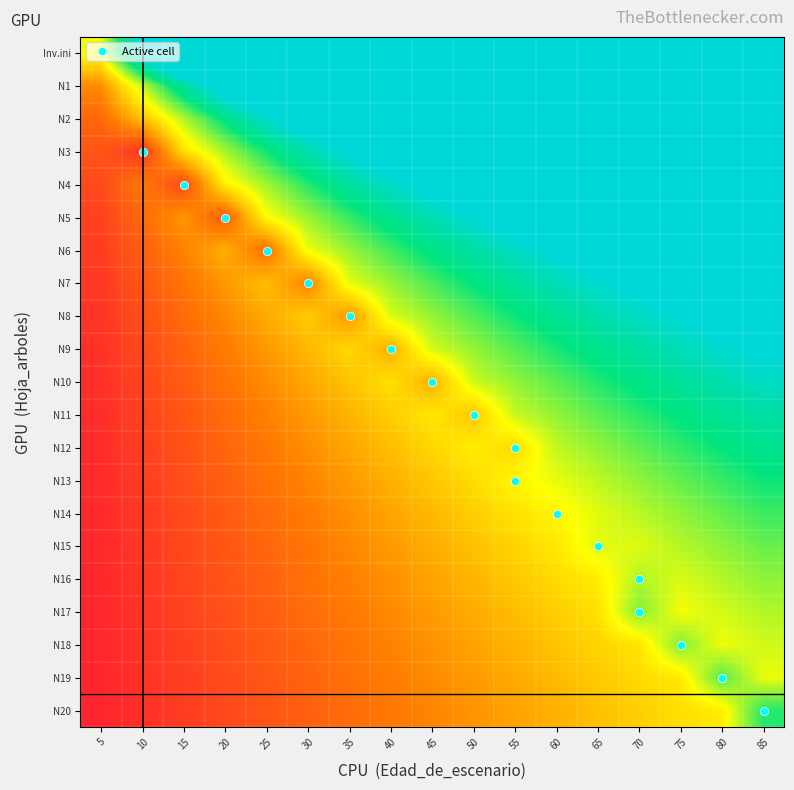

At which category is the sum across all series the highest?

85